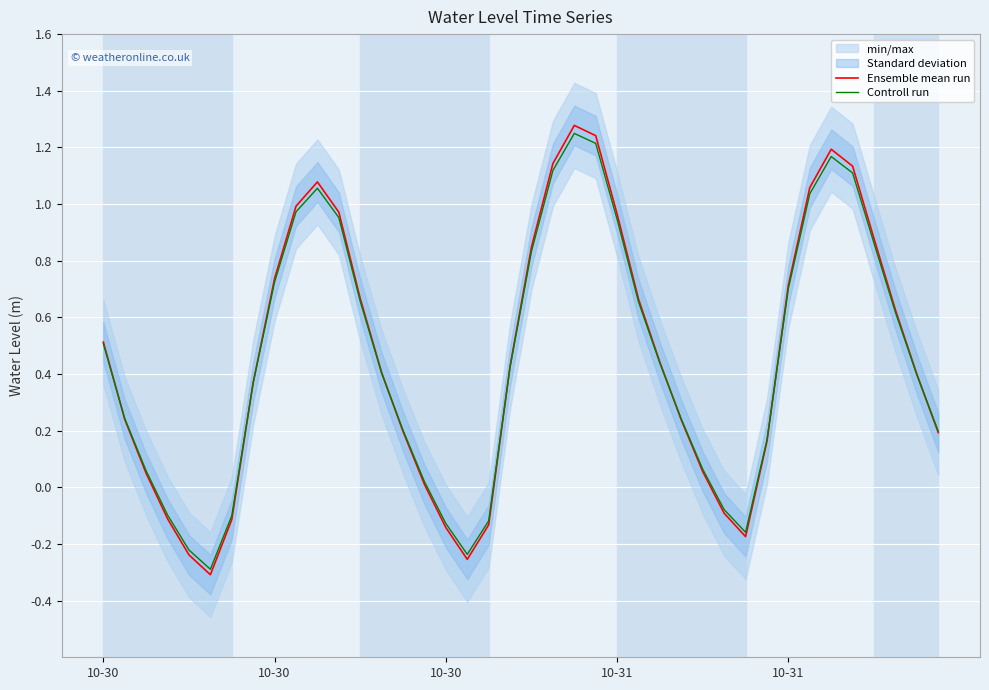

Which category has the lowest value across all series?

5